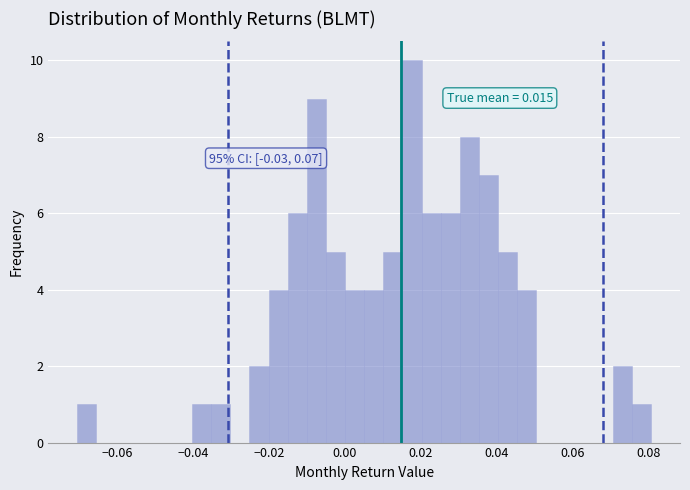

Read against the x-axis, roughly where is the centre of the tallest bar?

0.018